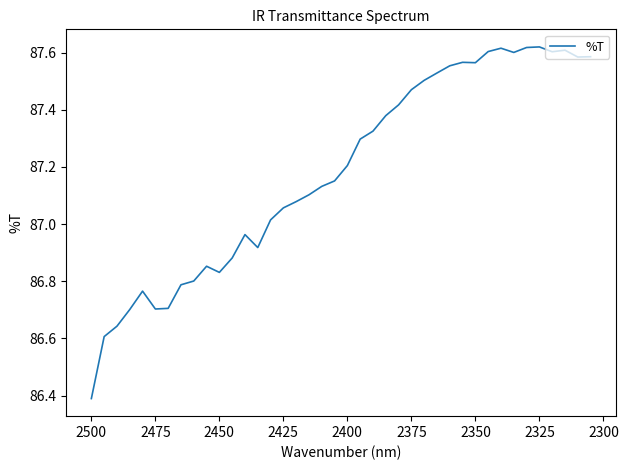

Reading right to left, list all the values displayed in this chart.

87.6	87.6	87.6	87.6	87.6	87.6	87.6	87.6	87.6	87.6	87.6	87.6	87.5	87.5	87.5	87.4	87.4	87.3	87.3	87.2	87.2	87.1	87.1	87.1	87.1	87.0	86.9	87.0	86.9	86.8	86.9	86.8	86.8	86.7	86.7	86.8	86.7	86.6	86.6	86.4